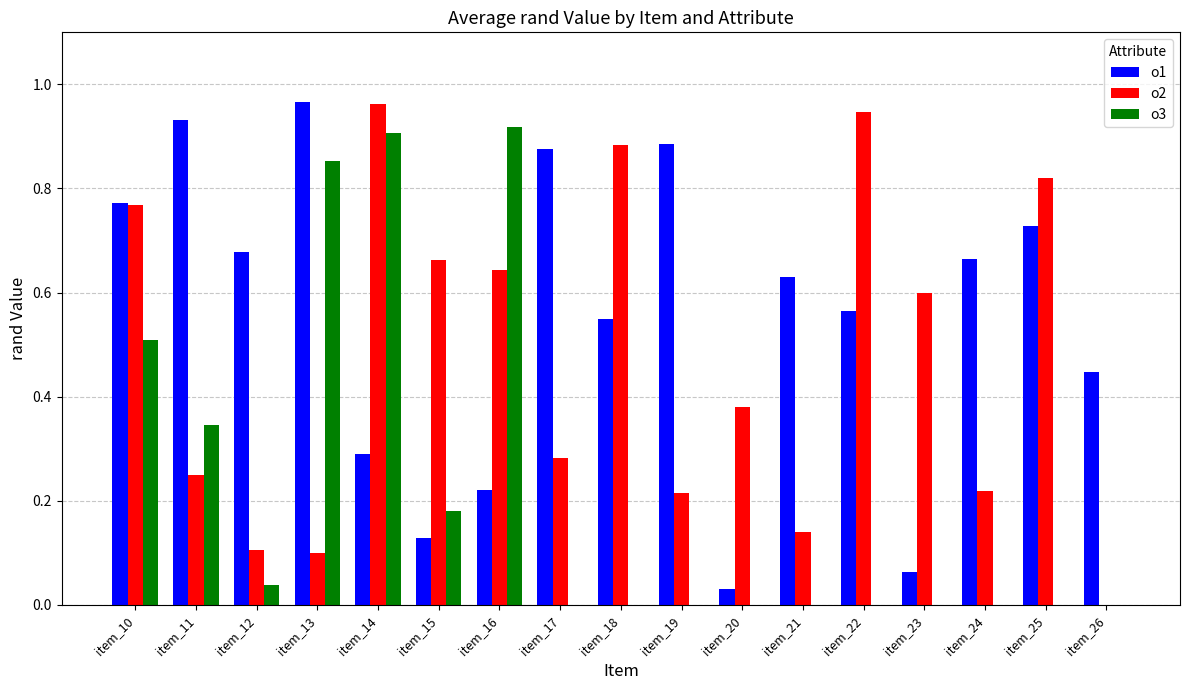

True or false: o2 has a value of 0.4 at item_11.

False